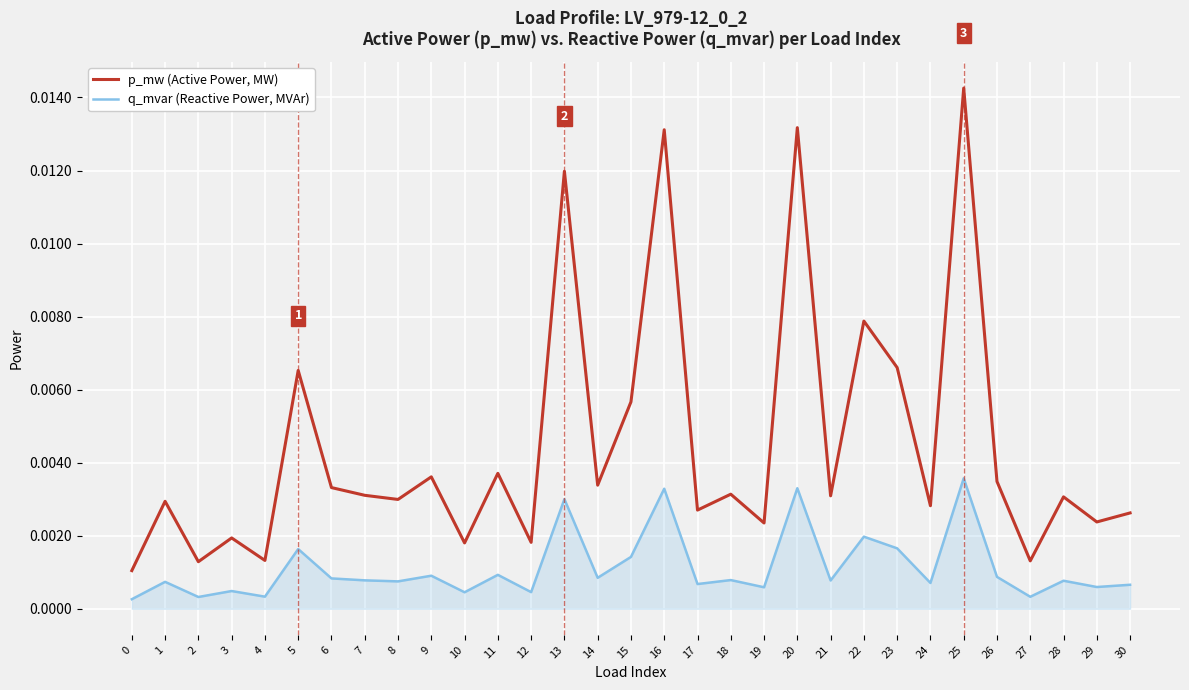

True or false: p_mw (Active Power, MW) and q_mvar (Reactive Power, MVAr) cross at least once.

False